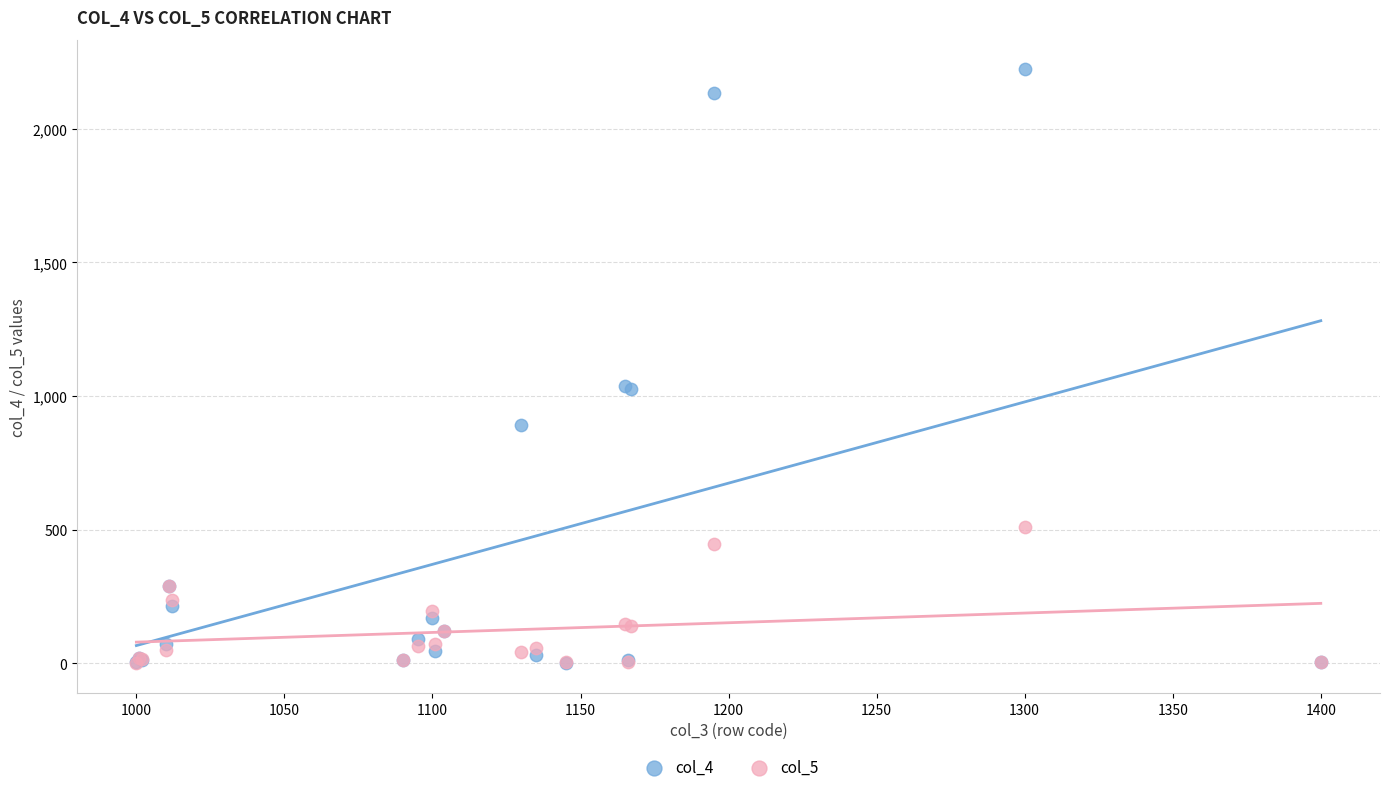

Which series has the widest spread of Y values?

col_4